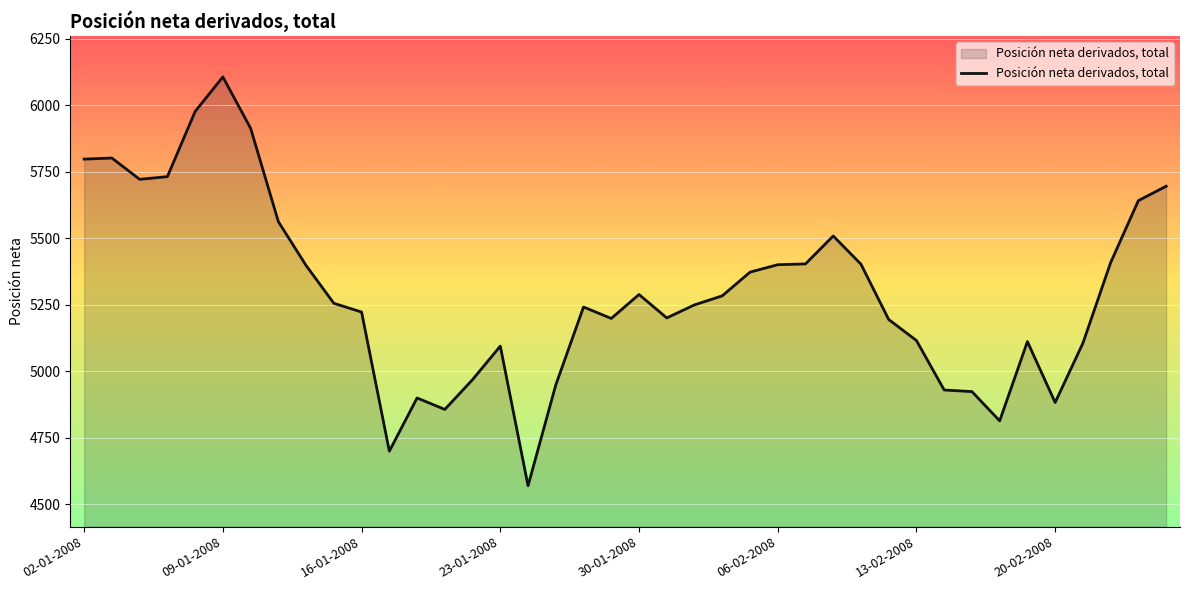

Does the chart have visible grid lines?

Yes